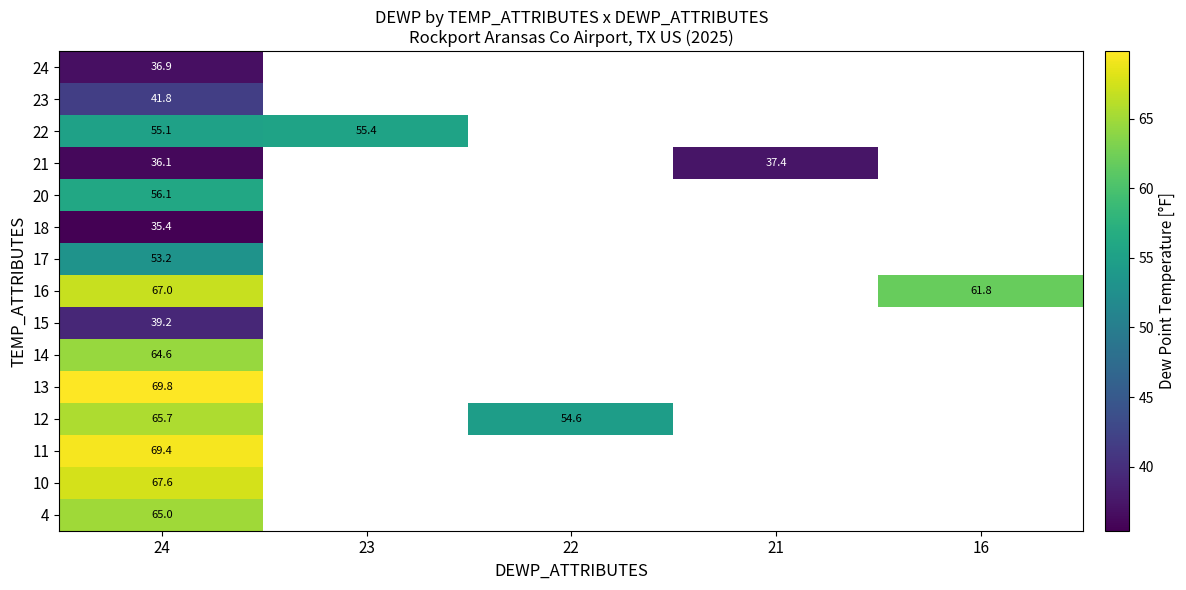

At how many categories does at least one series exceed 36?

5